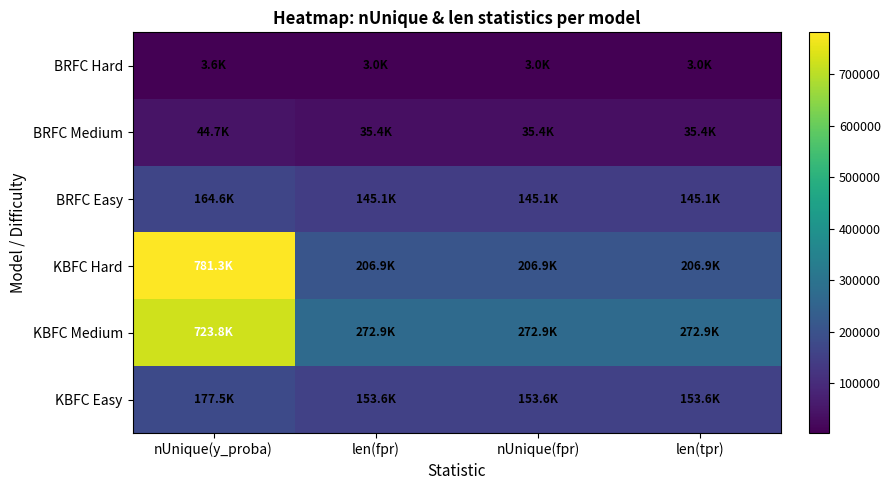

What is the spread (max minus min) of values at len(fpr)?

269891